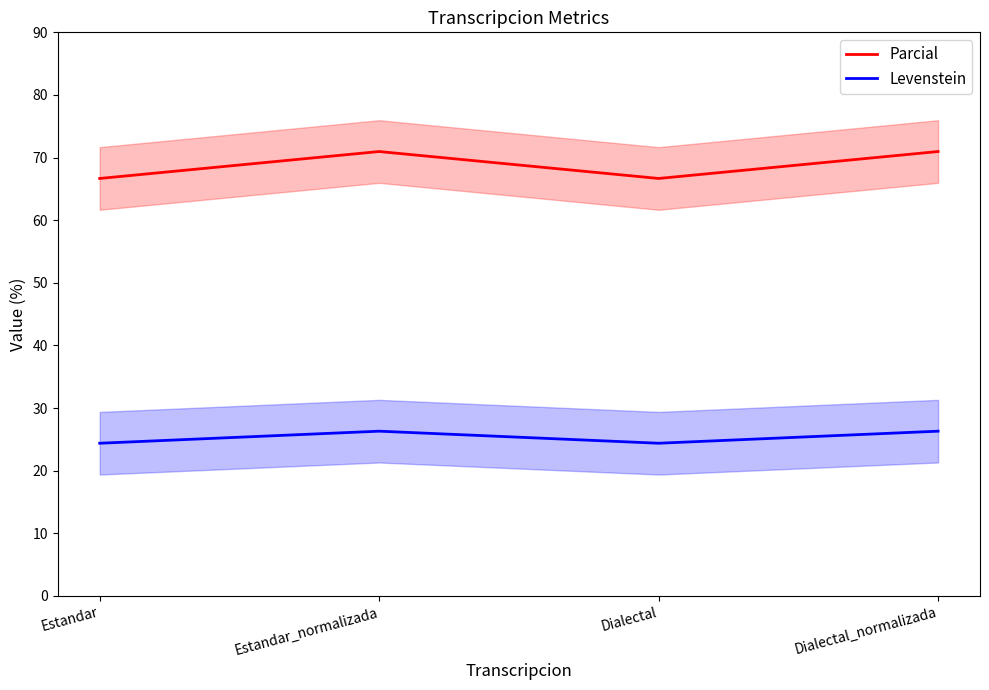

Does the chart display data point markers on the line(s)?

No